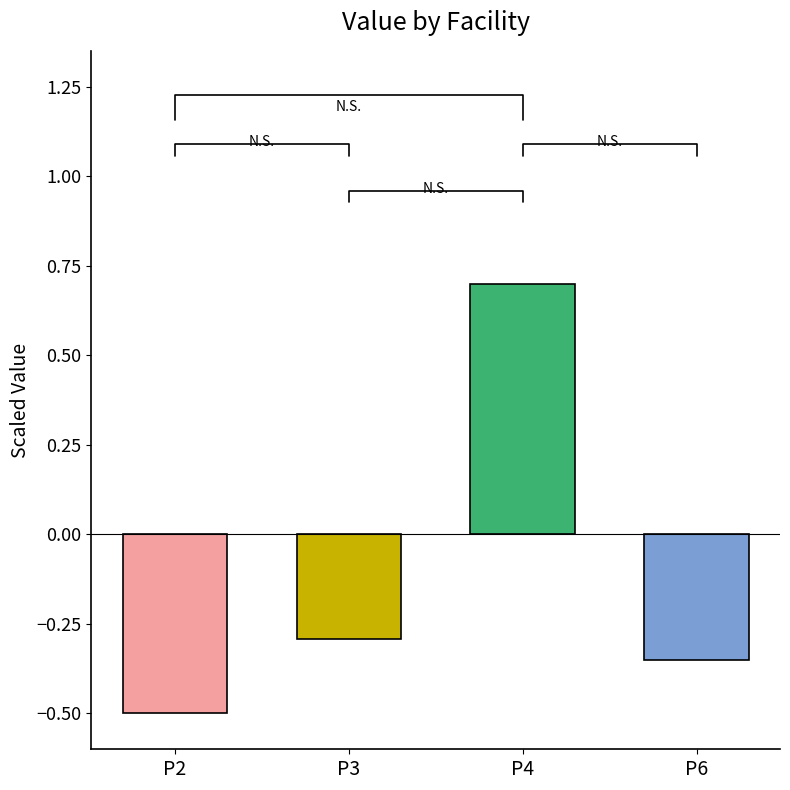

How many values are above zero?

1